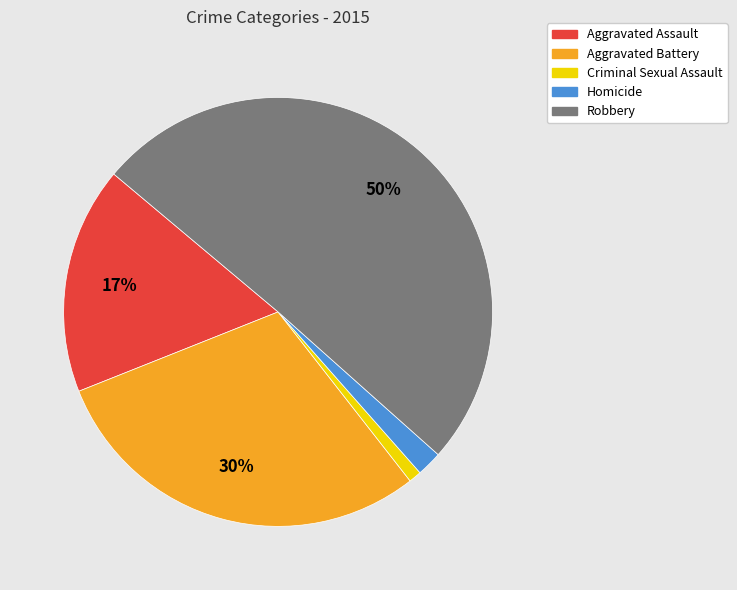

To the nearest percent, what is the average slice percentage?

20%